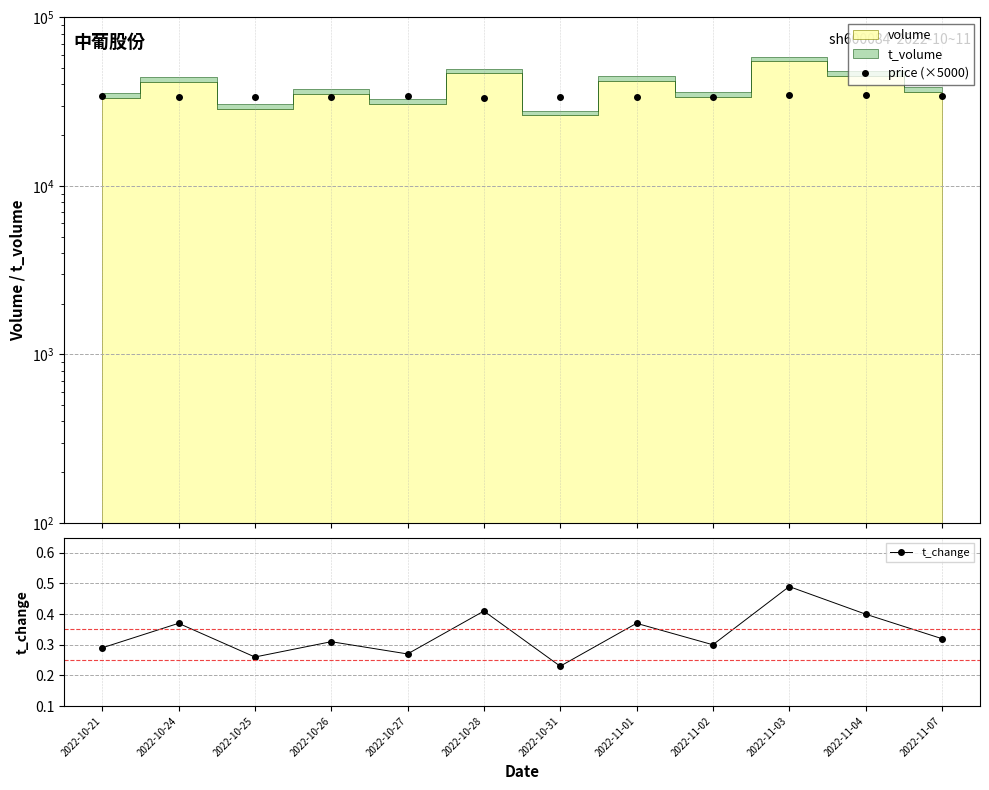

Which series has the largest total across all categories?

price (×5000)